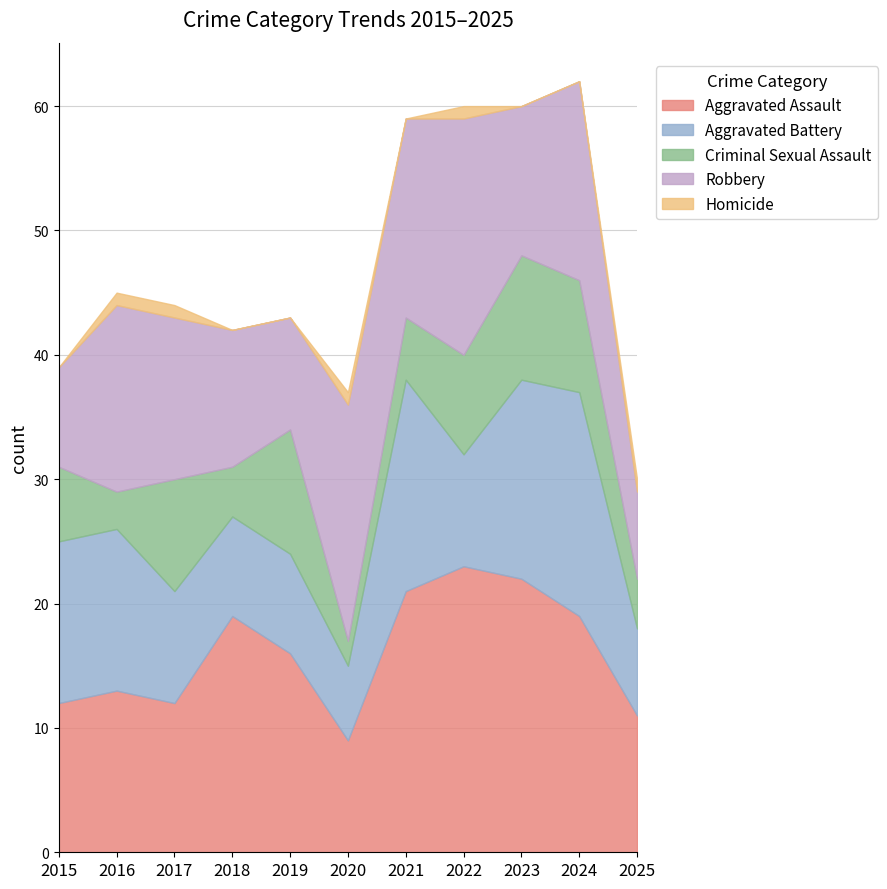

At which category is the sum across all series the highest?

2024